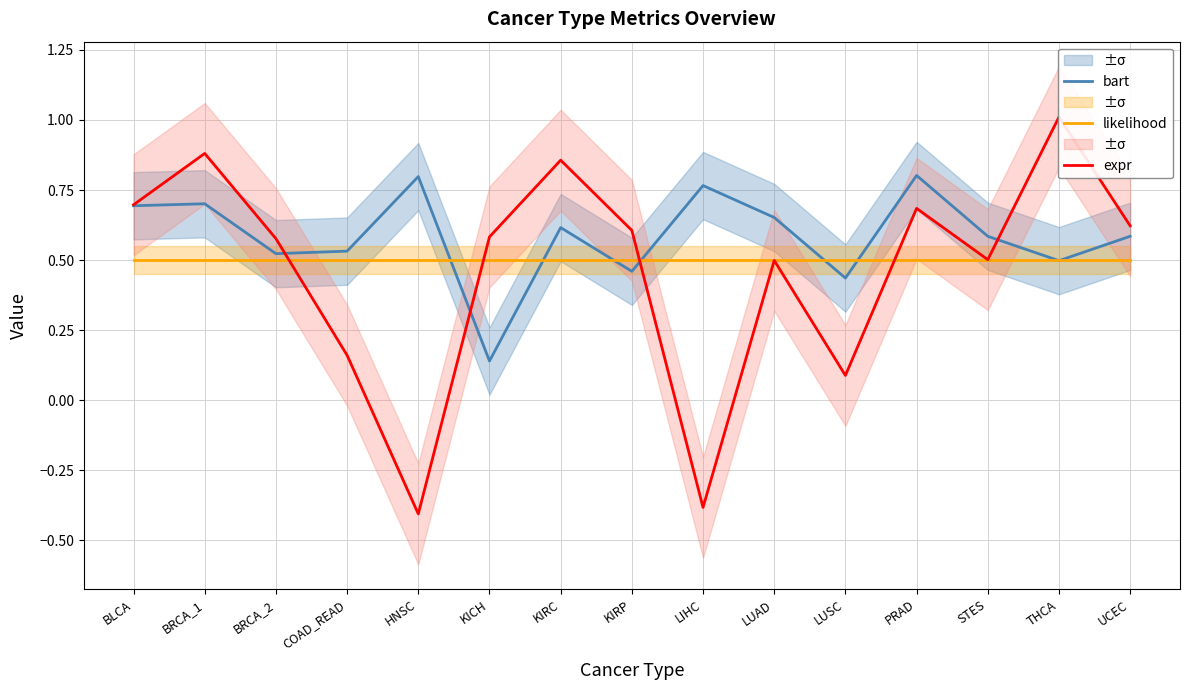

Which category has the highest value in the expr series?

THCA